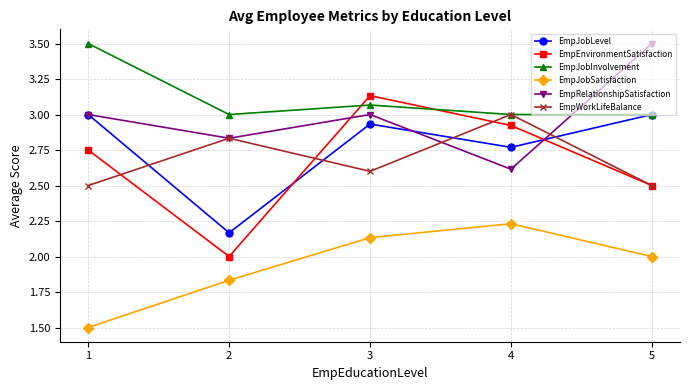

Rank the categories by EmpEnvironmentSatisfaction value from highest to lowest.

3, 4, 1, 5, 2